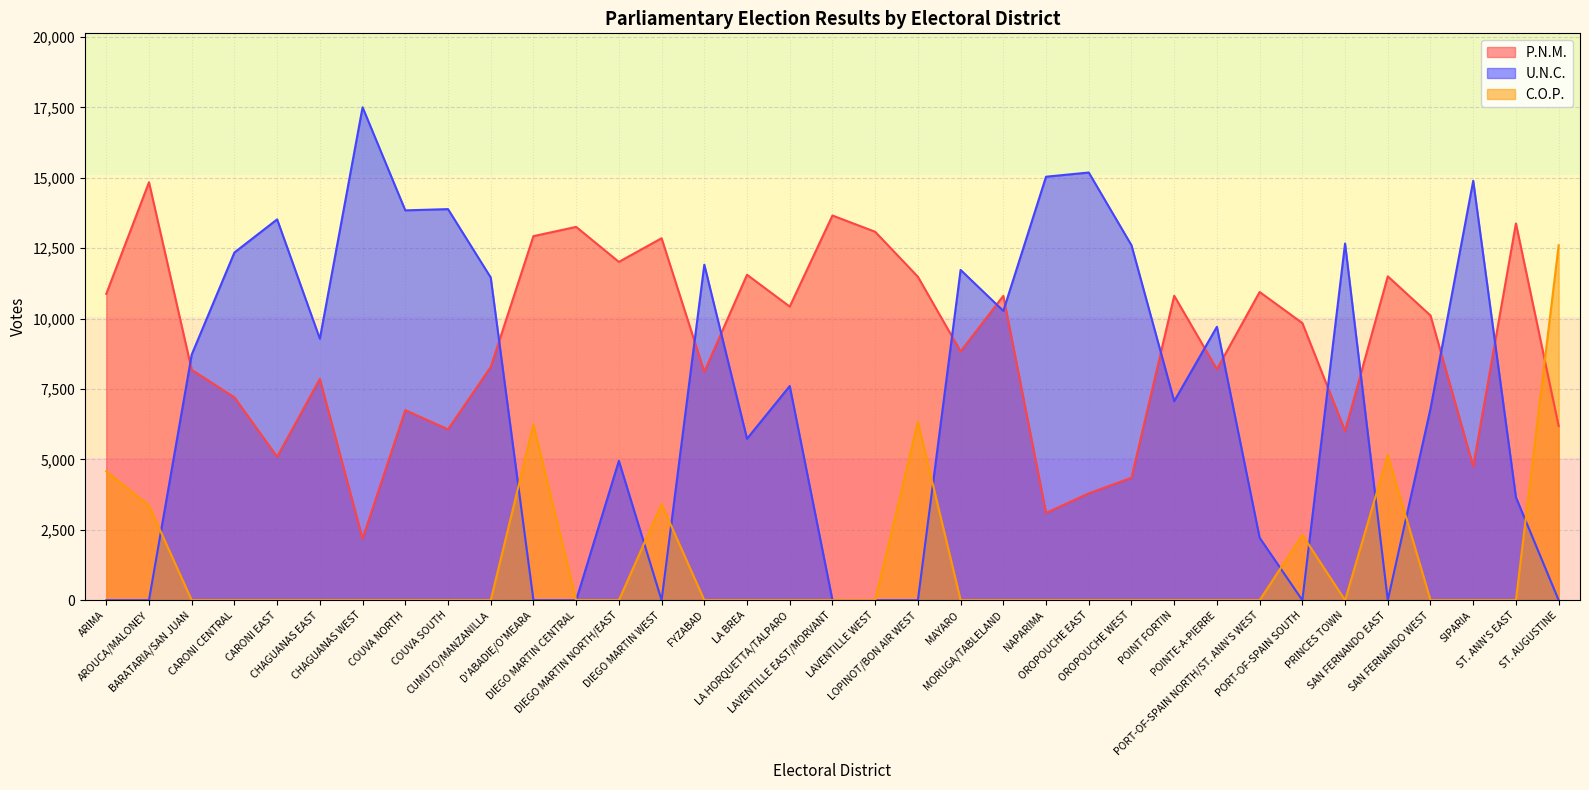

At which category does the chart reach its peak across all series?

CHAGUANAS WEST